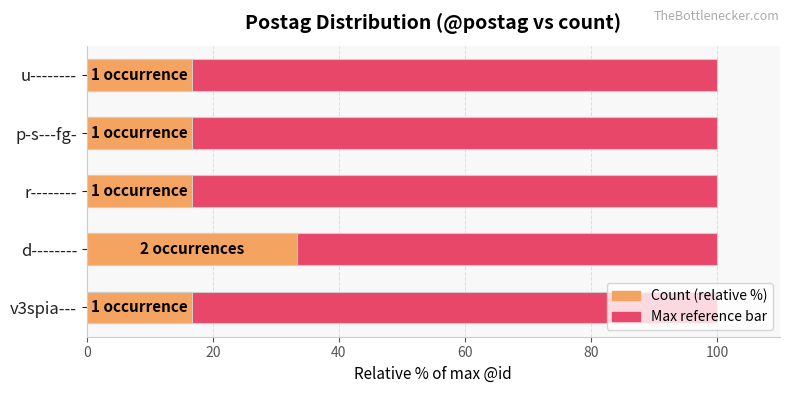

True or false: Count (relative %) has a value of 16.7 at v3spia---.

True